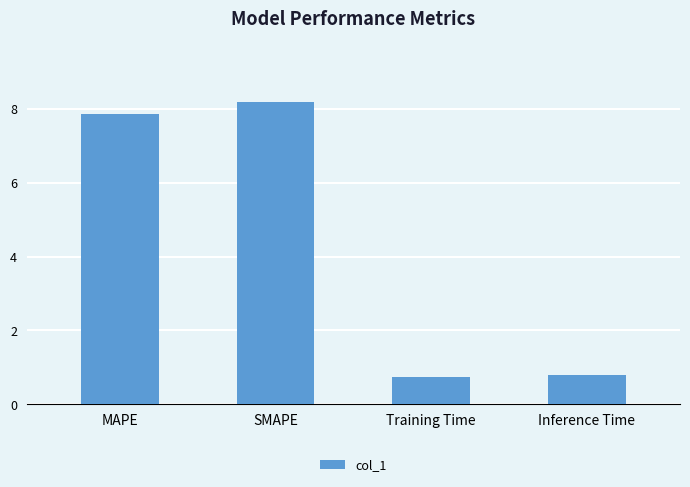

What is the change in value from SMAPE to Inference Time?

-7.4